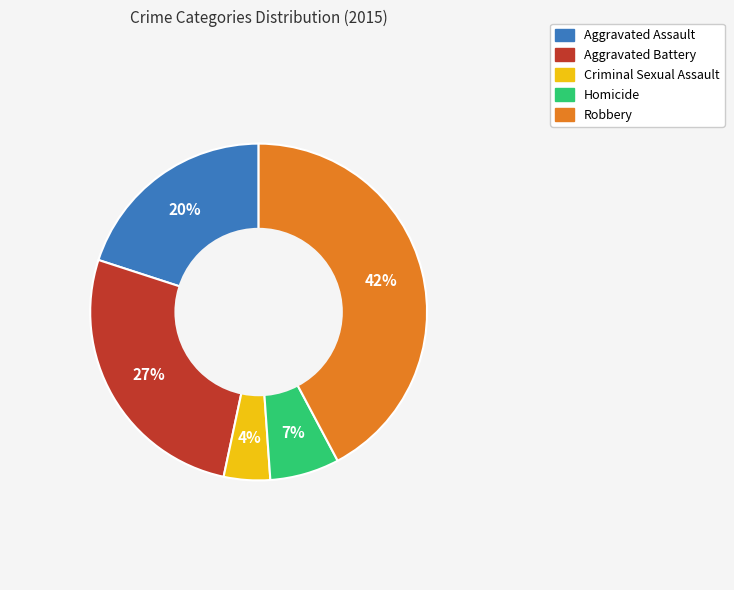

Does Criminal Sexual Assault account for over 50% of the chart?

No